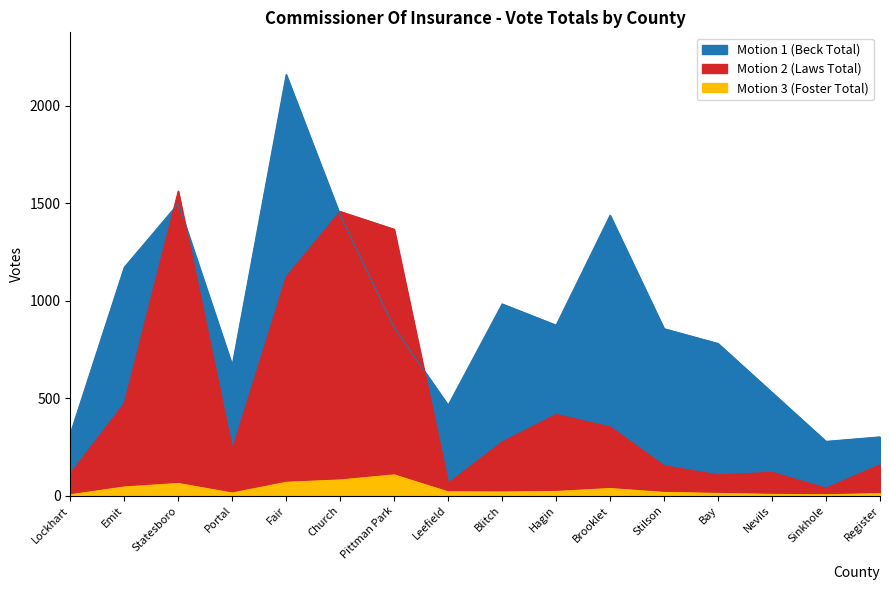

What is the label of the 15th point from the right?

Emit